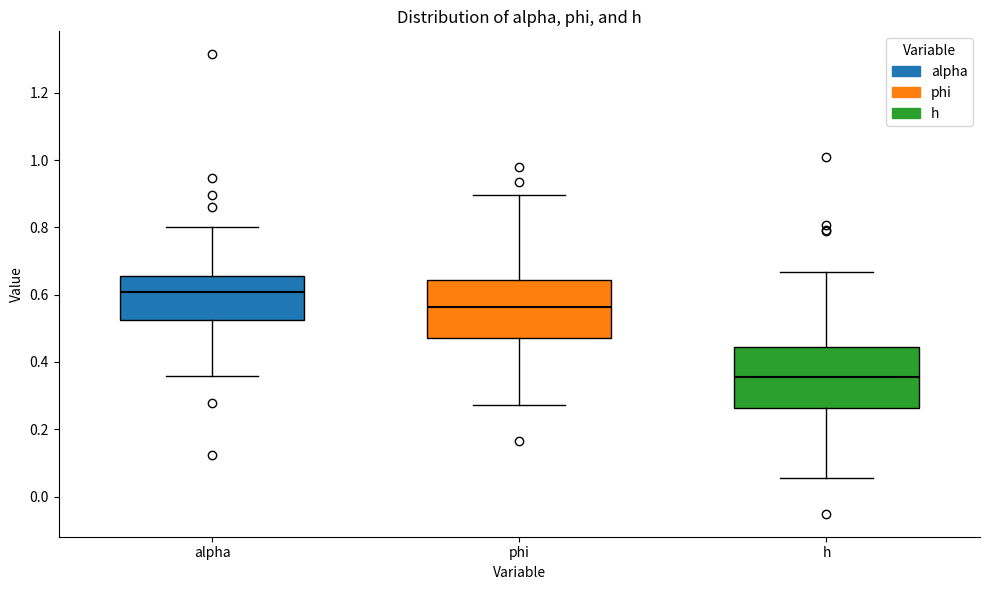

Which box has the highest median line?

alpha